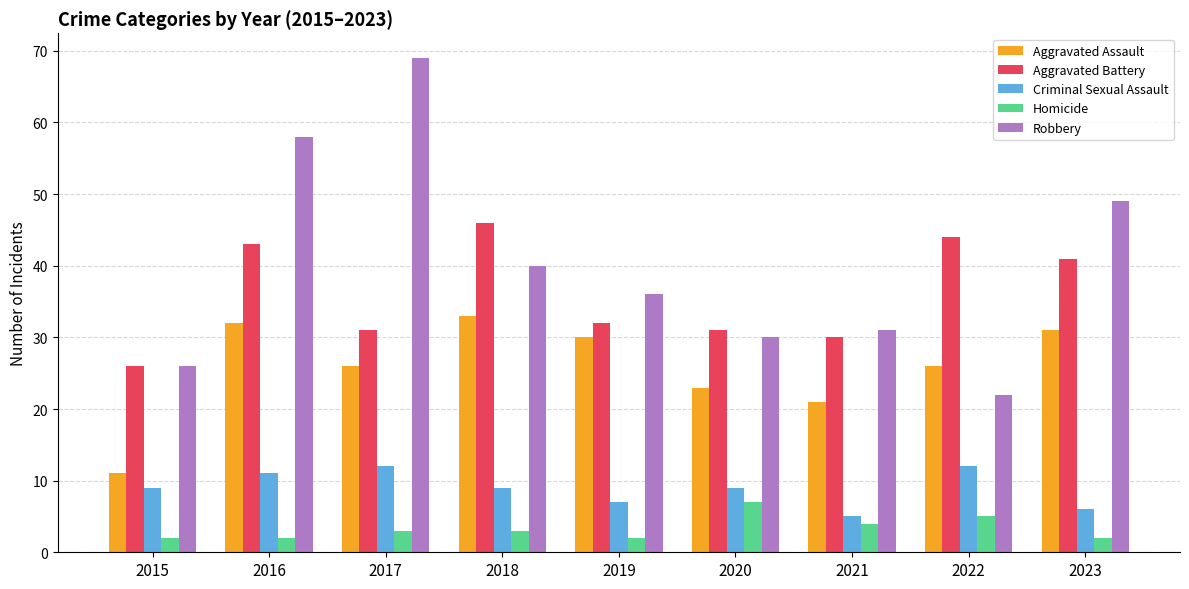

What is the average value of the Homicide series?

3